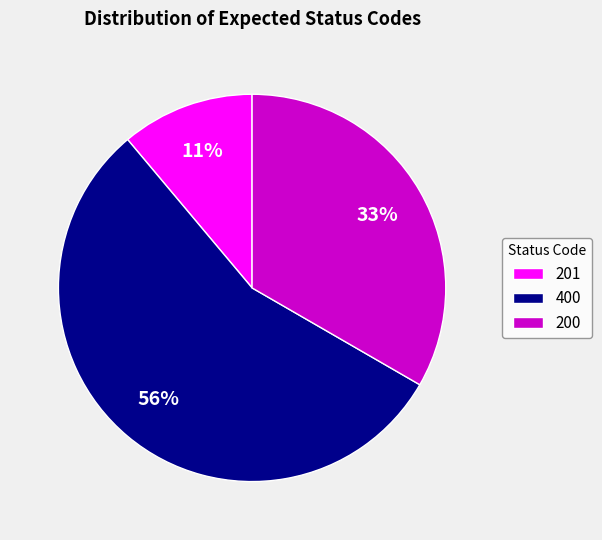

Is the sum of 201 and 200 greater than half?

No